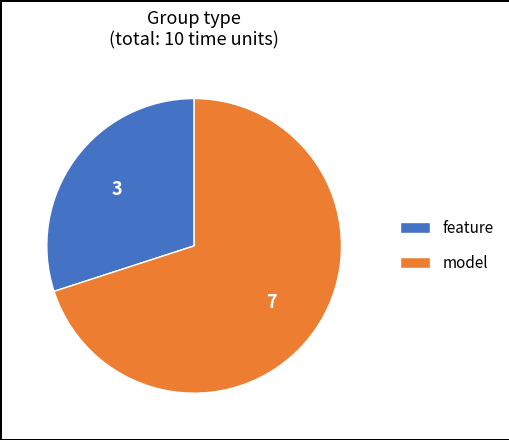

Rank the categories by value from lowest to highest.

feature, model